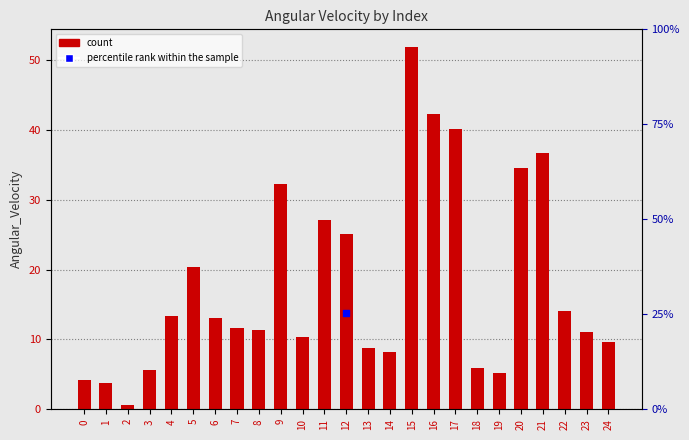

Approximately how many times larger is the value at 24 compared to 13?

1.1